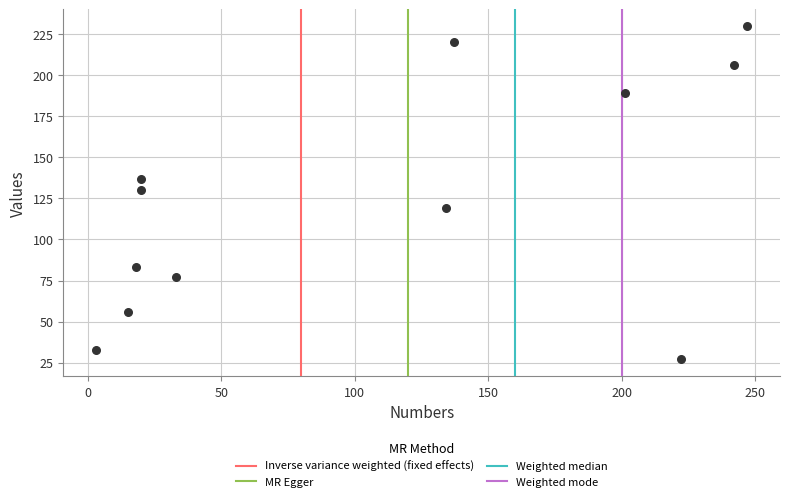

What is the average Y value?

126